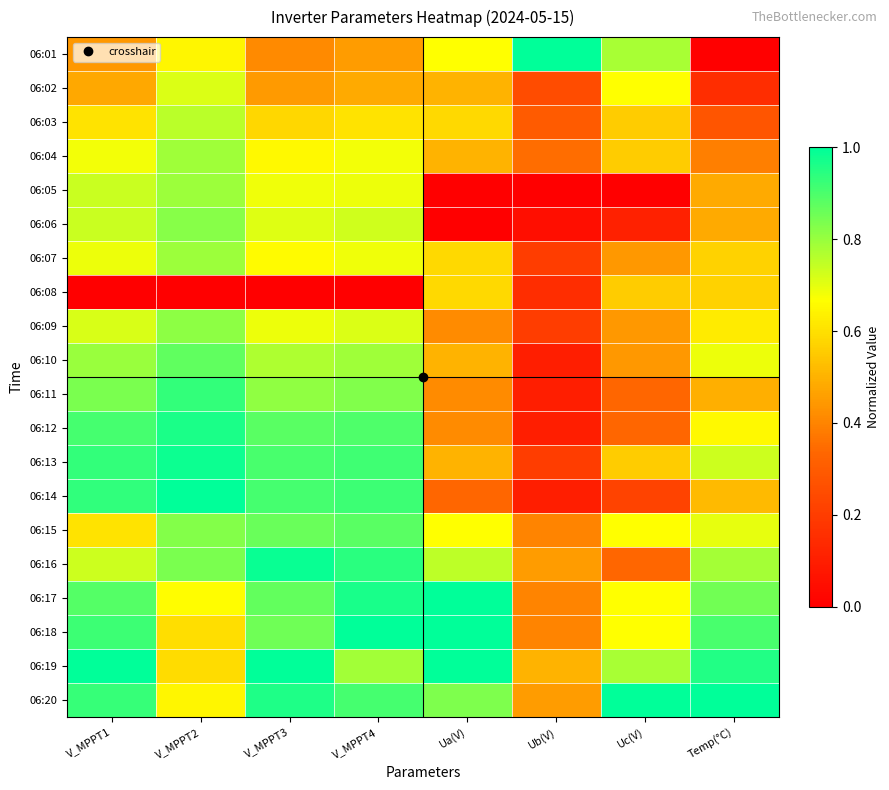

Reading right to left, what are all the values shown in this chart?

06:01: Temp(°C)=0.0	Uc(V)=0.8	Ub(V)=1.0	Ua(V)=0.7	V_MPPT4=0.4	V_MPPT3=0.4	V_MPPT2=0.6	V_MPPT1=0.4
06:02: Temp(°C)=0.2	Uc(V)=0.7	Ub(V)=0.2	Ua(V)=0.5	V_MPPT4=0.5	V_MPPT3=0.4	V_MPPT2=0.7	V_MPPT1=0.5
06:03: Temp(°C)=0.3	Uc(V)=0.6	Ub(V)=0.3	Ua(V)=0.6	V_MPPT4=0.6	V_MPPT3=0.6	V_MPPT2=0.8	V_MPPT1=0.6
06:04: Temp(°C)=0.4	Uc(V)=0.6	Ub(V)=0.4	Ua(V)=0.5	V_MPPT4=0.7	V_MPPT3=0.7	V_MPPT2=0.8	V_MPPT1=0.7
06:05: Temp(°C)=0.5	Uc(V)=0.0	Ub(V)=0.0	Ua(V)=0.0	V_MPPT4=0.7	V_MPPT3=0.7	V_MPPT2=0.8	V_MPPT1=0.7
06:06: Temp(°C)=0.5	Uc(V)=0.1	Ub(V)=0.1	Ua(V)=0.0	V_MPPT4=0.7	V_MPPT3=0.7	V_MPPT2=0.8	V_MPPT1=0.7
06:07: Temp(°C)=0.6	Uc(V)=0.4	Ub(V)=0.2	Ua(V)=0.6	V_MPPT4=0.7	V_MPPT3=0.7	V_MPPT2=0.8	V_MPPT1=0.7
06:08: Temp(°C)=0.6	Uc(V)=0.6	Ub(V)=0.2	Ua(V)=0.6	V_MPPT4=0.0	V_MPPT3=0.0	V_MPPT2=0.0	V_MPPT1=0.0
06:09: Temp(°C)=0.6	Uc(V)=0.4	Ub(V)=0.2	Ua(V)=0.4	V_MPPT4=0.7	V_MPPT3=0.7	V_MPPT2=0.8	V_MPPT1=0.7
06:10: Temp(°C)=0.7	Uc(V)=0.4	Ub(V)=0.1	Ua(V)=0.5	V_MPPT4=0.8	V_MPPT3=0.8	V_MPPT2=0.9	V_MPPT1=0.8
06:11: Temp(°C)=0.5	Uc(V)=0.3	Ub(V)=0.1	Ua(V)=0.4	V_MPPT4=0.8	V_MPPT3=0.8	V_MPPT2=0.9	V_MPPT1=0.8
06:12: Temp(°C)=0.7	Uc(V)=0.3	Ub(V)=0.1	Ua(V)=0.4	V_MPPT4=0.9	V_MPPT3=0.9	V_MPPT2=1.0	V_MPPT1=0.9
06:13: Temp(°C)=0.7	Uc(V)=0.6	Ub(V)=0.2	Ua(V)=0.5	V_MPPT4=0.9	V_MPPT3=0.9	V_MPPT2=1.0	V_MPPT1=0.9
06:14: Temp(°C)=0.5	Uc(V)=0.2	Ub(V)=0.1	Ua(V)=0.3	V_MPPT4=0.9	V_MPPT3=0.9	V_MPPT2=1.0	V_MPPT1=0.9
06:15: Temp(°C)=0.7	Uc(V)=0.7	Ub(V)=0.4	Ua(V)=0.7	V_MPPT4=0.9	V_MPPT3=0.9	V_MPPT2=0.8	V_MPPT1=0.6
06:16: Temp(°C)=0.8	Uc(V)=0.3	Ub(V)=0.5	Ua(V)=0.8	V_MPPT4=0.9	V_MPPT3=1.0	V_MPPT2=0.8	V_MPPT1=0.7
06:17: Temp(°C)=0.8	Uc(V)=0.7	Ub(V)=0.4	Ua(V)=1.0	V_MPPT4=1.0	V_MPPT3=0.9	V_MPPT2=0.7	V_MPPT1=0.9
06:18: Temp(°C)=0.9	Uc(V)=0.7	Ub(V)=0.4	Ua(V)=1.0	V_MPPT4=1.0	V_MPPT3=0.9	V_MPPT2=0.6	V_MPPT1=0.9
06:19: Temp(°C)=1.0	Uc(V)=0.8	Ub(V)=0.5	Ua(V)=1.0	V_MPPT4=0.8	V_MPPT3=1.0	V_MPPT2=0.6	V_MPPT1=1.0
06:20: Temp(°C)=1.0	Uc(V)=1.0	Ub(V)=0.5	Ua(V)=0.8	V_MPPT4=0.9	V_MPPT3=1.0	V_MPPT2=0.6	V_MPPT1=0.9